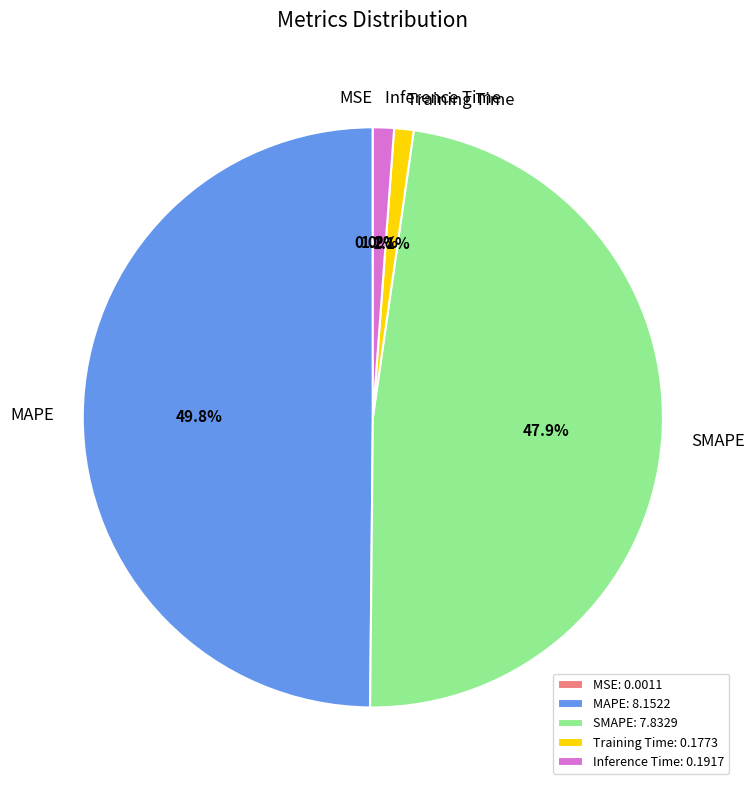

Do SMAPE and MAPE together represent more than half of the pie?

Yes